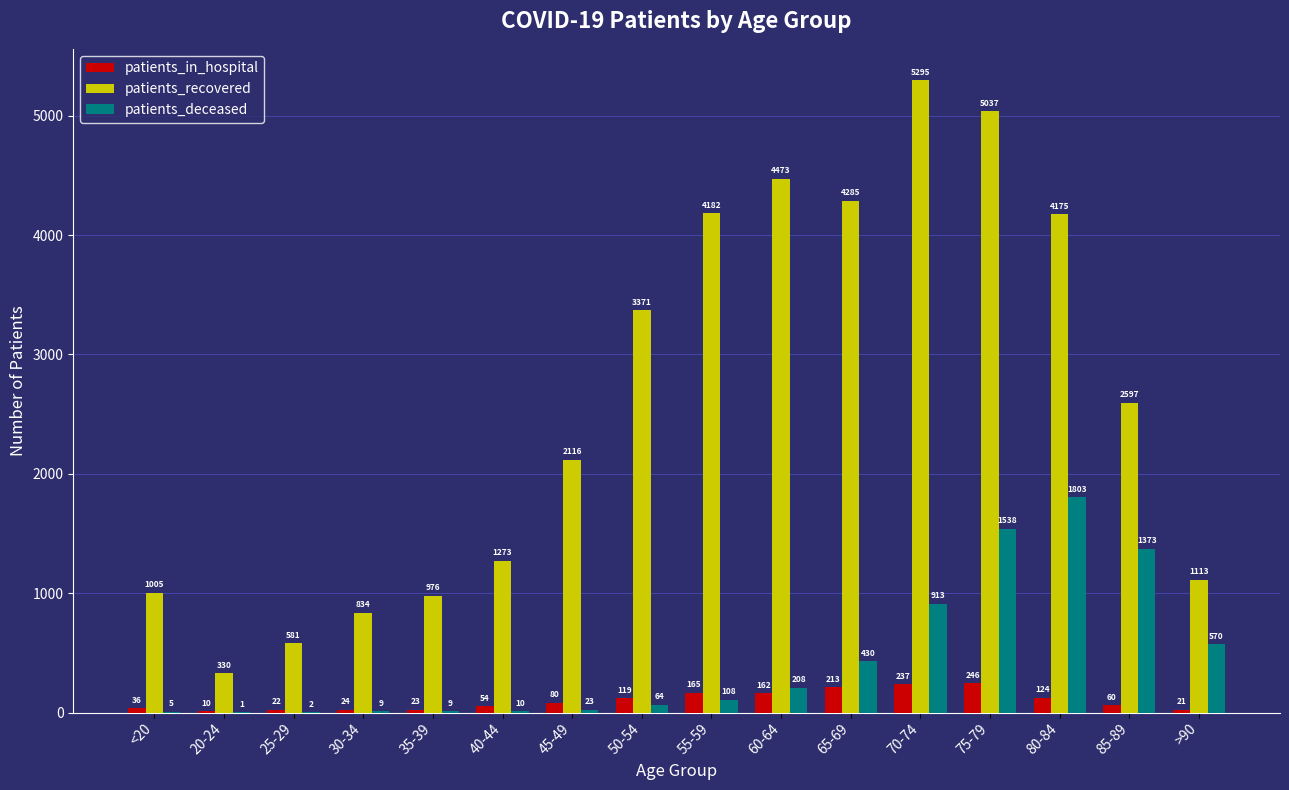

Is the value of patients_recovered at 30-34 greater than the value of patients_in_hospital at 85-89?

Yes